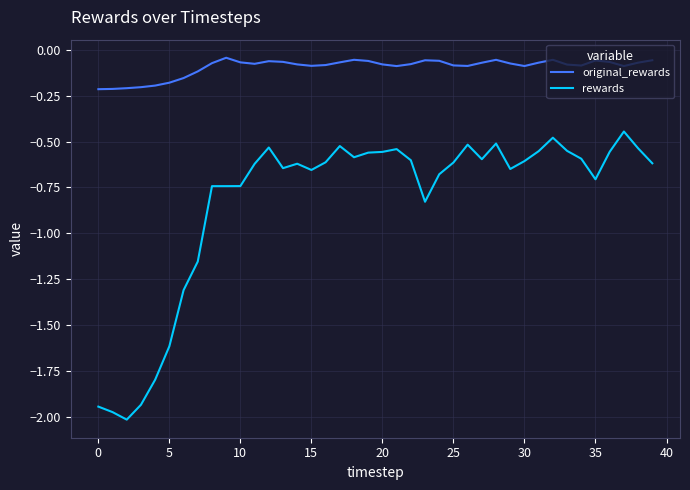

True or false: rewards and original_rewards intersect in this chart.

False